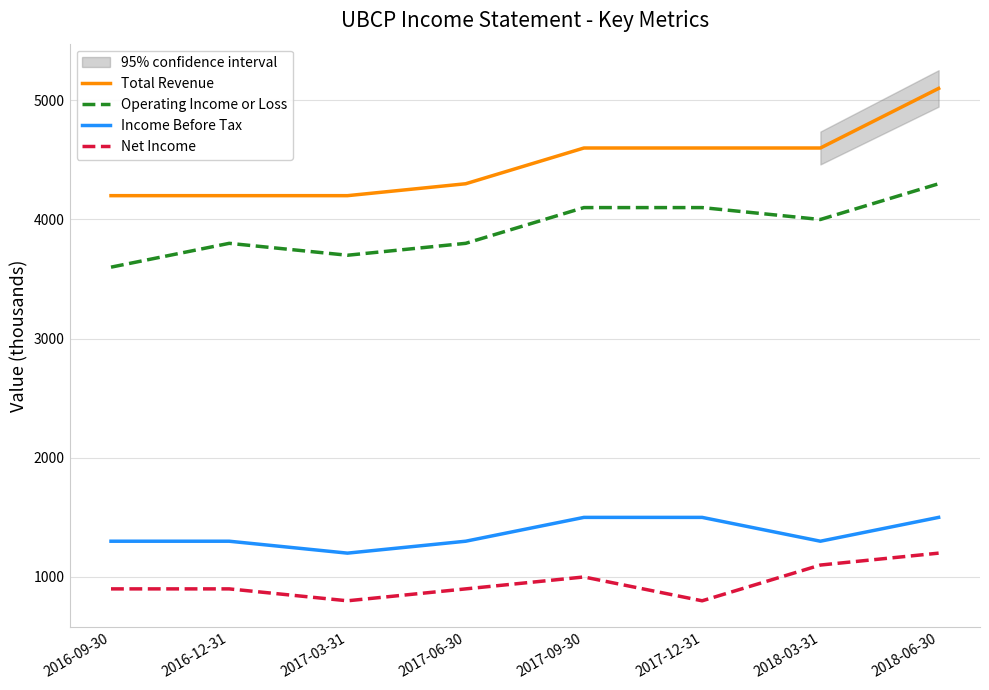

What is the sum of the Net Income values at 2018-03-31 and 2016-12-31?

2000